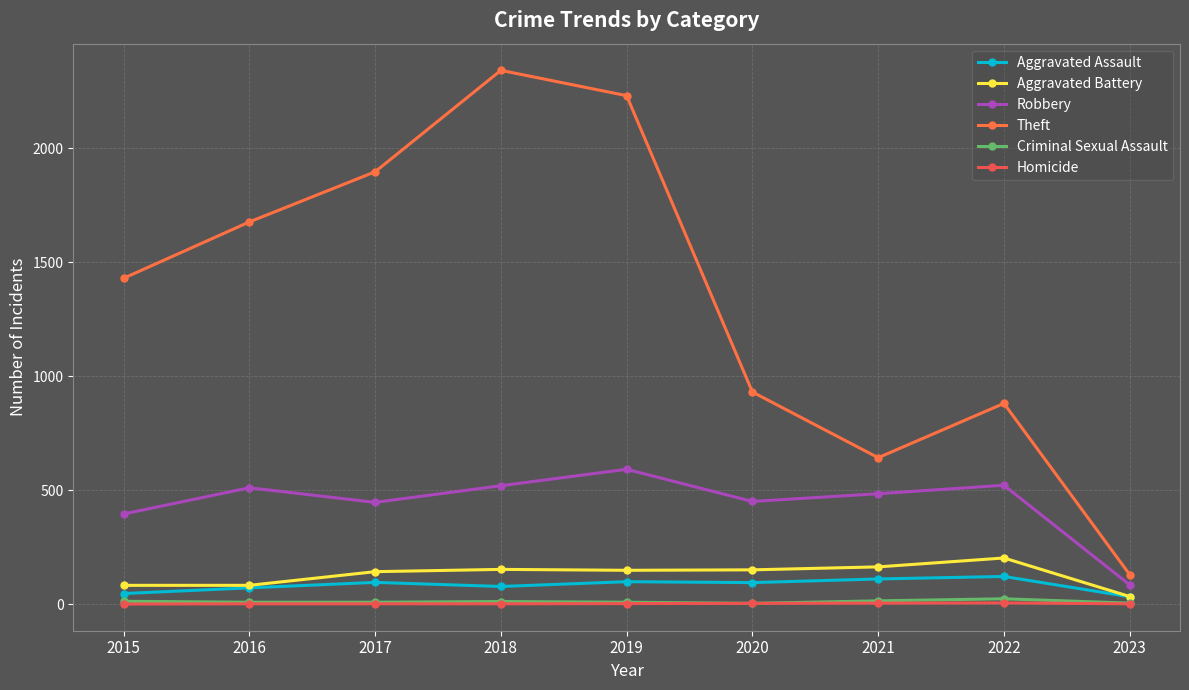

What is the value of the Criminal Sexual Assault point at the 9th from the left?

4